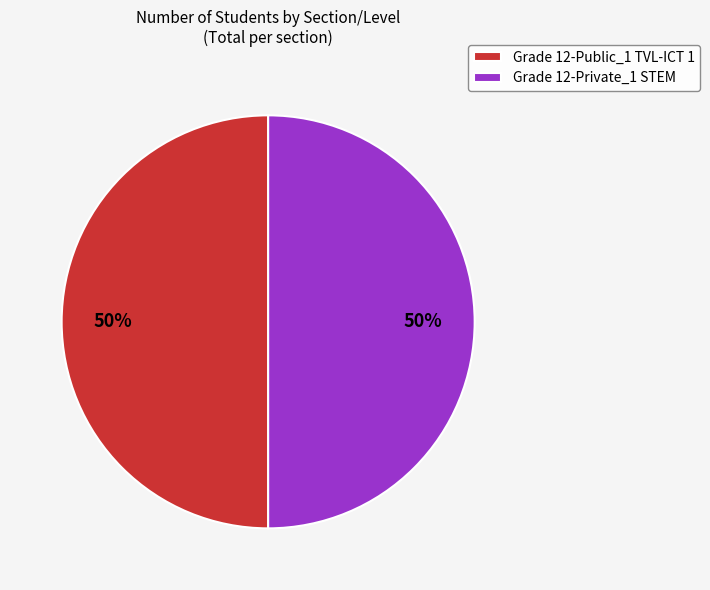

To the nearest percent, what percentage of the pie is Grade 12-Public_1 TVL-ICT 1?

50%